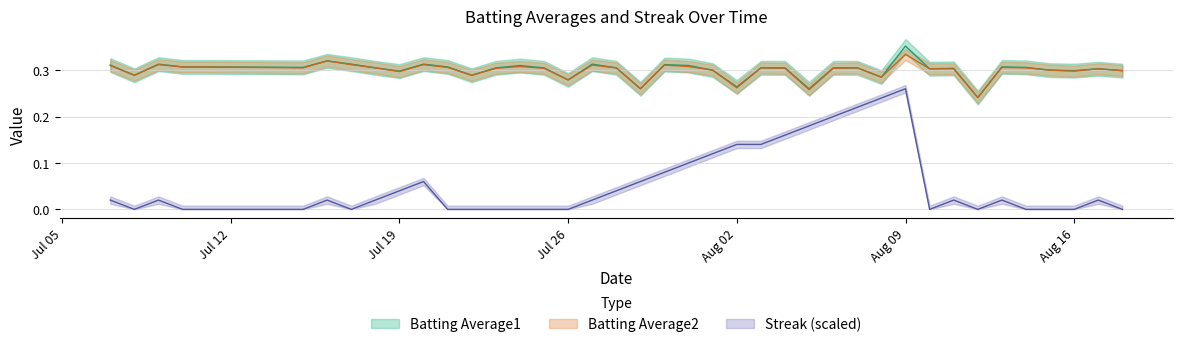

Is it true that Batting Average1 equals 0.3 at 2010-07-15?

True